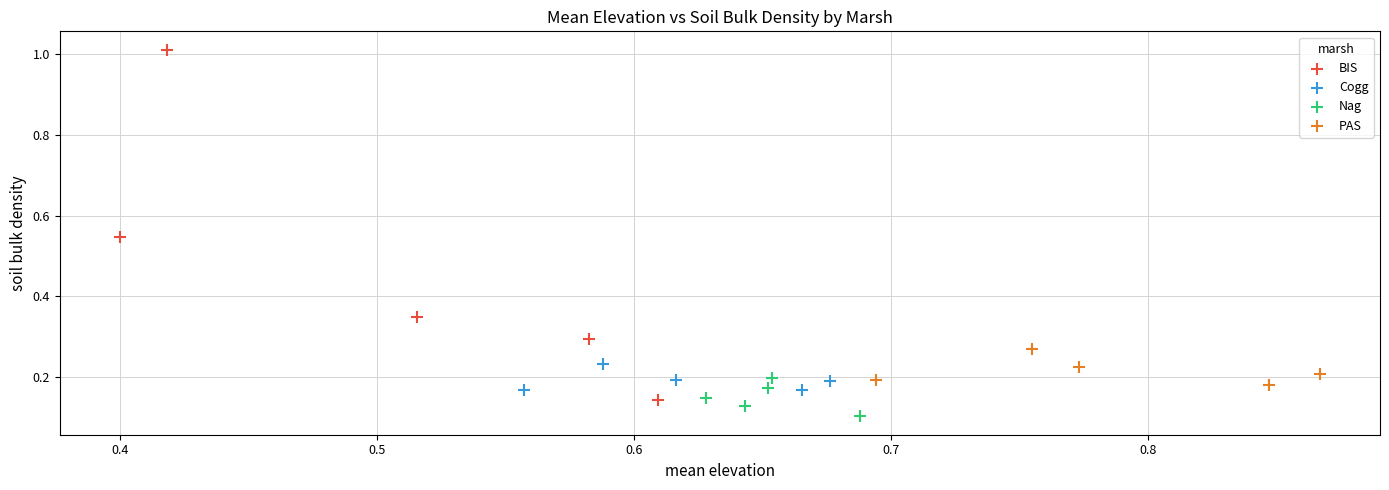

What are all the series names shown in the legend?

BIS, Cogg, Nag, PAS